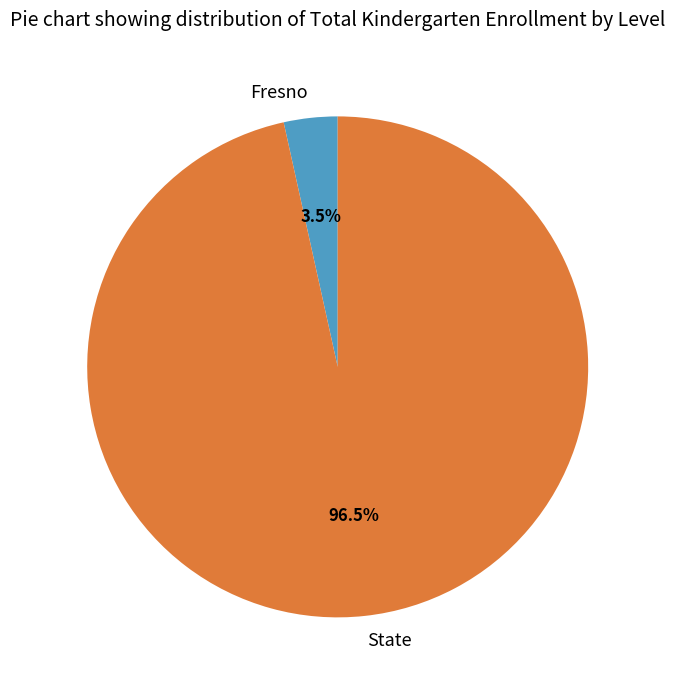

To the nearest percent, what is the difference between the largest and smallest slice percentages?

93%